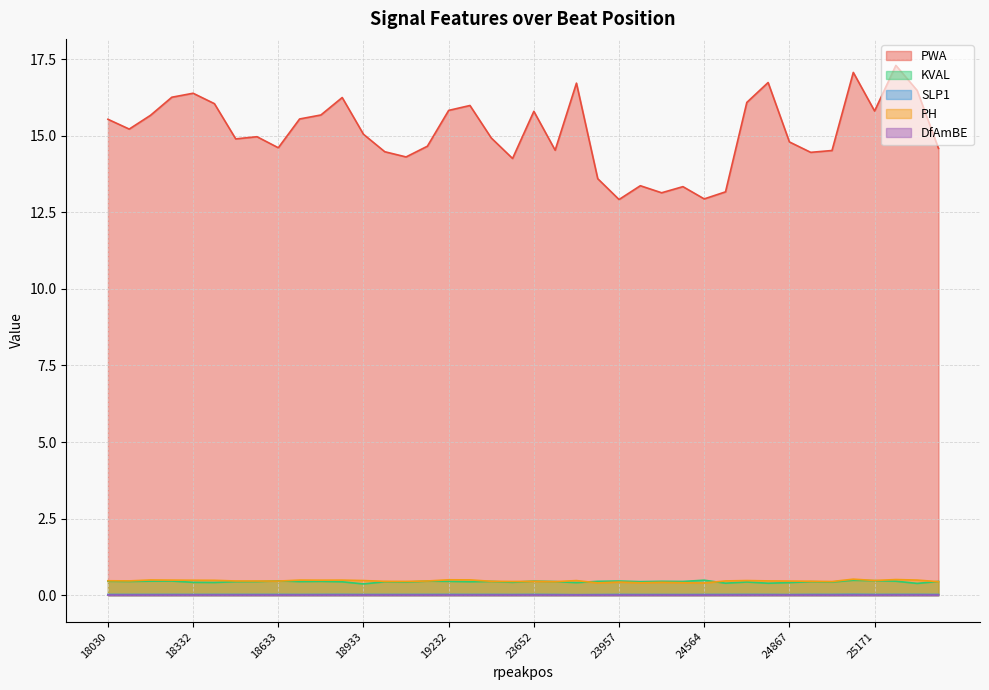

At 19008, list the series in order from largest to smallest.

PWA, PH, KVAL, SLP1, DfAmBE